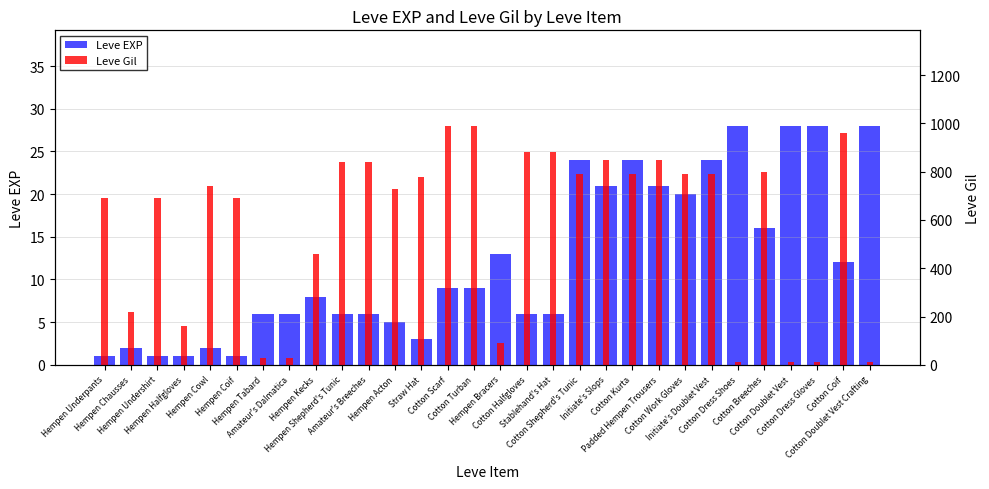

What is the sum of the Leve Gil values at Cotton Breeches and Hempen Undershirt?

1490